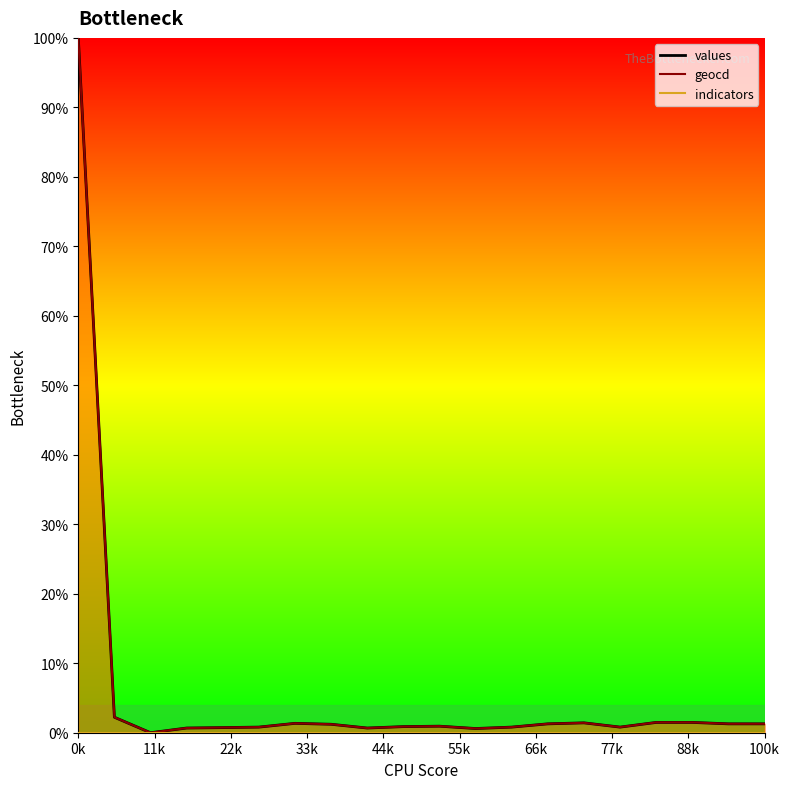

How many interior local valleys does the geocd series have?

4